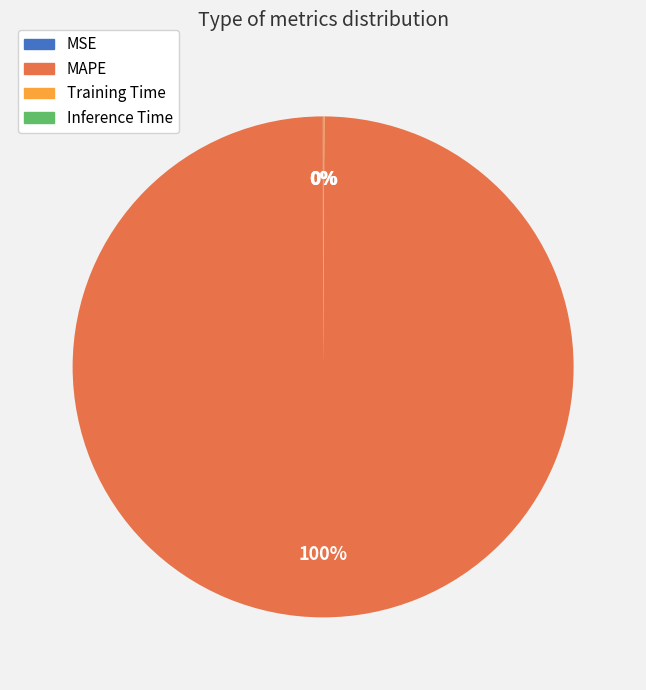

Is there a majority slice in this chart?

Yes